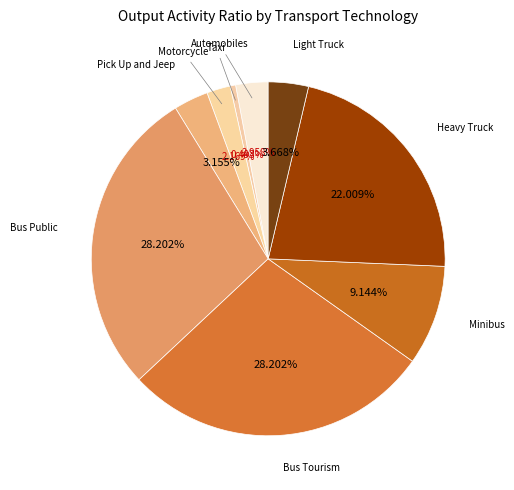

To the nearest percent, what percentage of the pie is Minibus?

9%